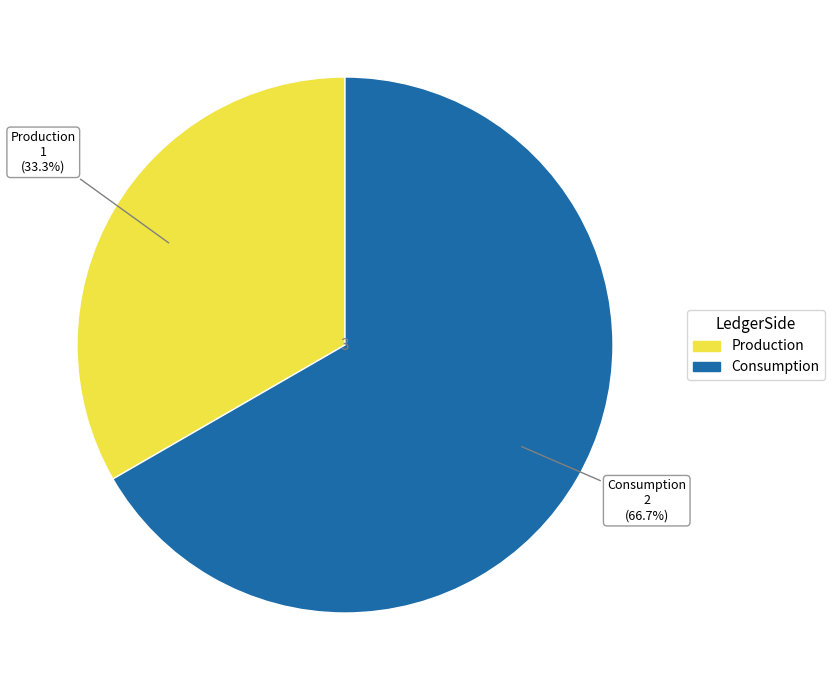

What portion of the pie excludes Consumption?

33.3%